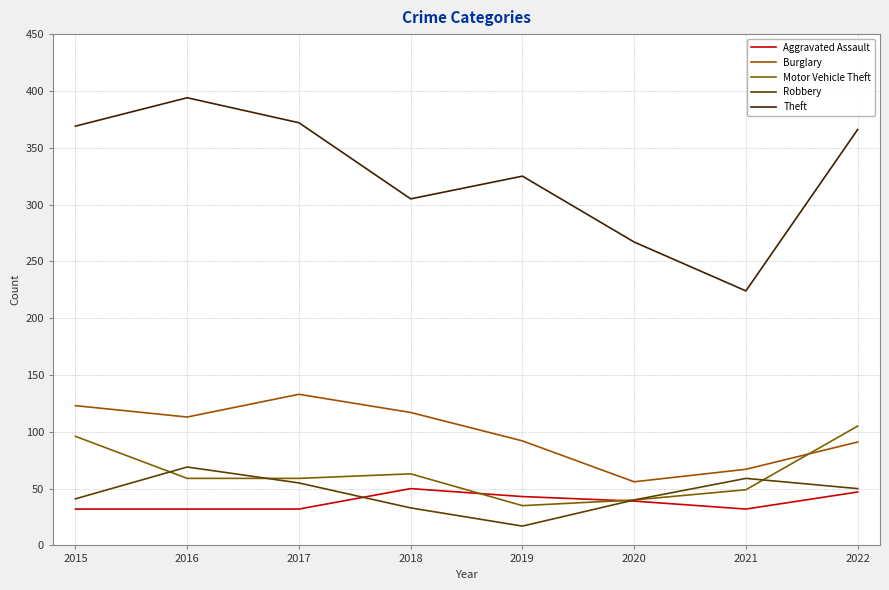

Does the chart display data point markers on the line(s)?

No